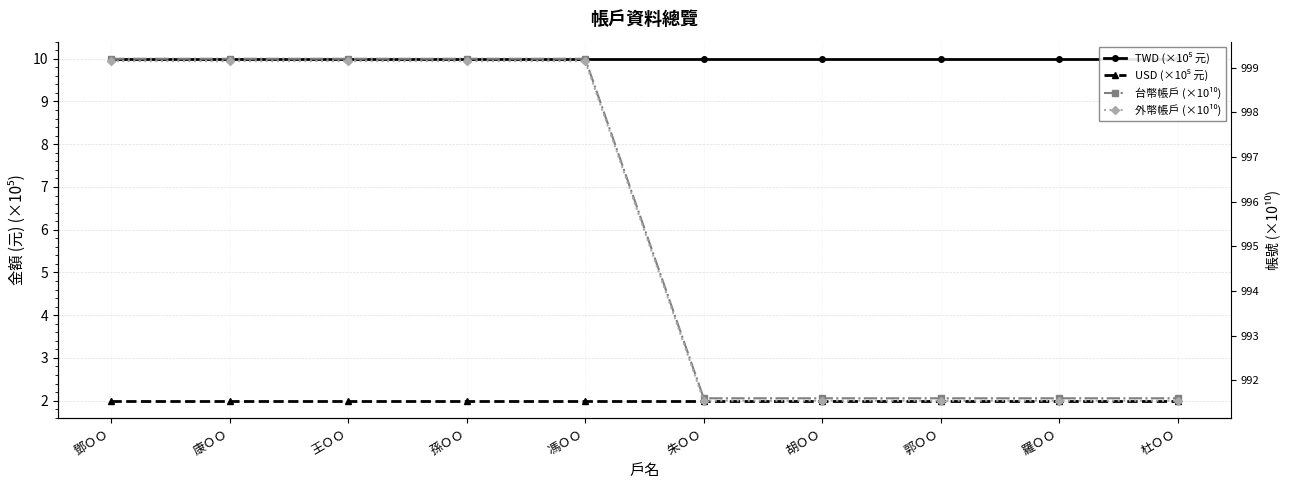

At which label is 外幣帳戶 (×10¹⁰) closest to 995?

杜ＯＯ